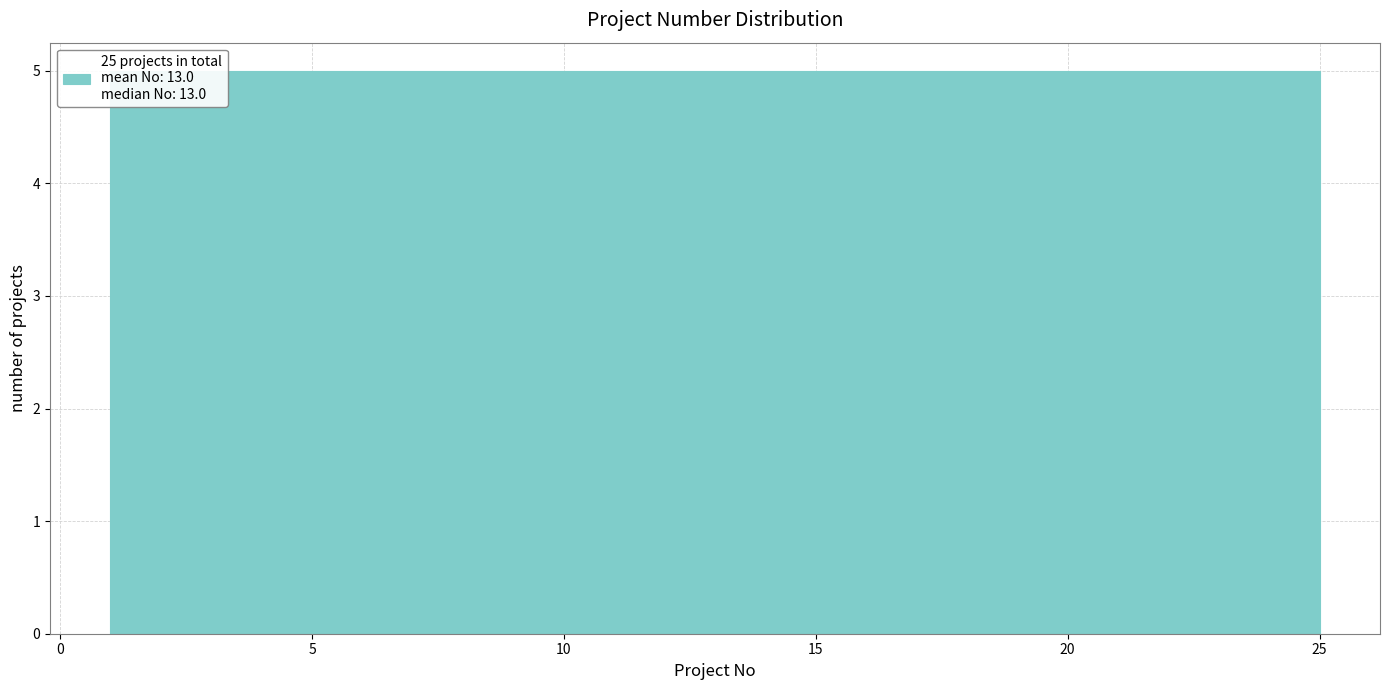

What is the height of the bar covering 1.0 to 5.8 on the x-axis? Neither the bar edges nor the heights are printed on the chart, so give them approximately, as read against the axes.

5